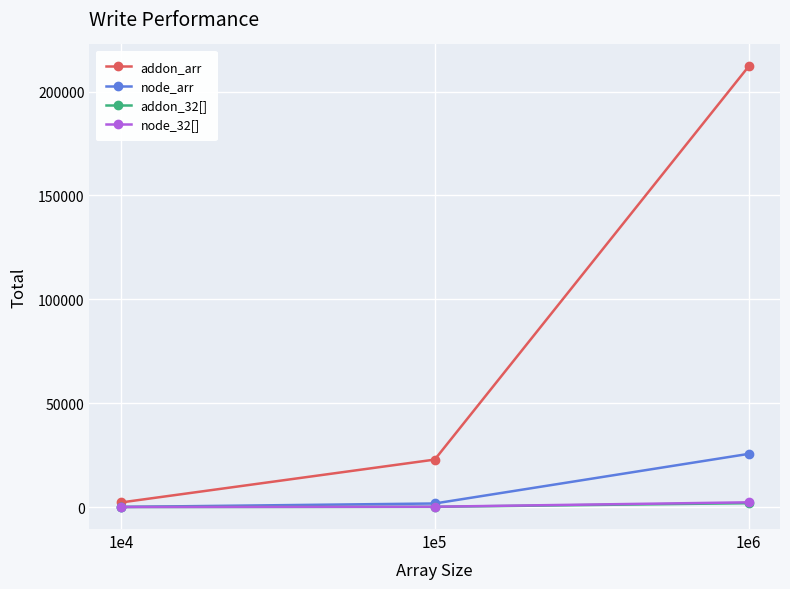

Which series has the widest spread of values?

addon_arr